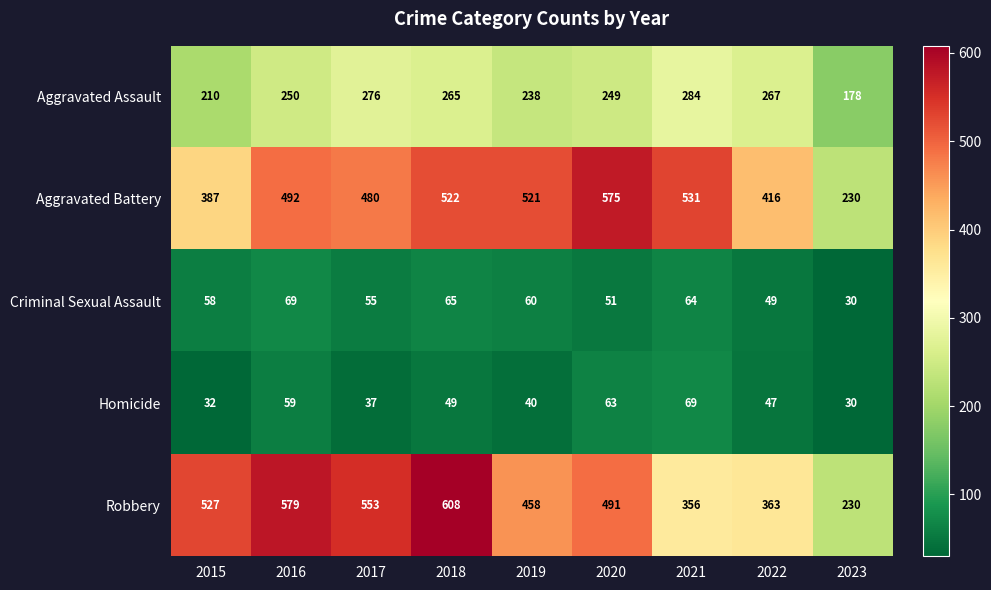

At which label does Robbery first exceed 491?

2015